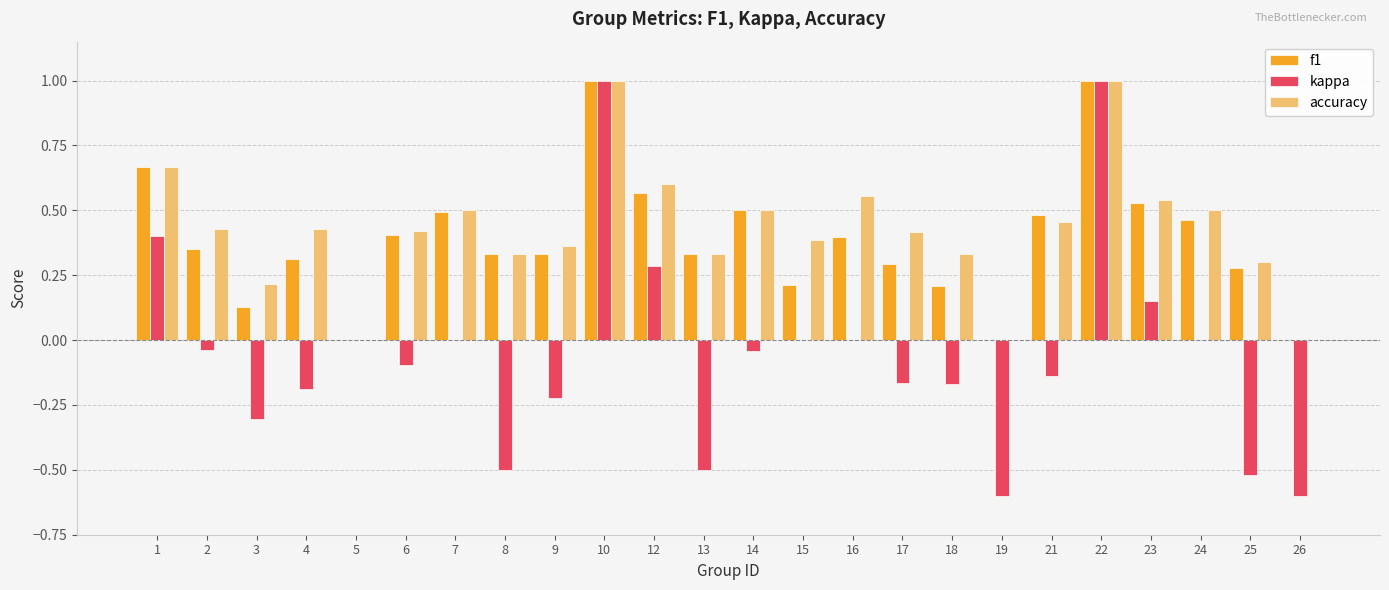

Is the value of accuracy at 21 greater than the value of kappa at 13?

Yes